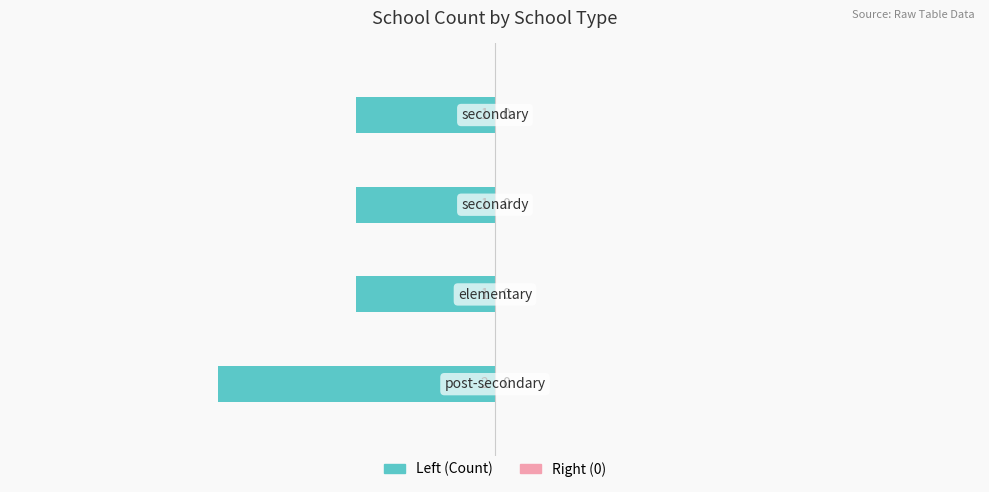

How many bars are there in total?

4